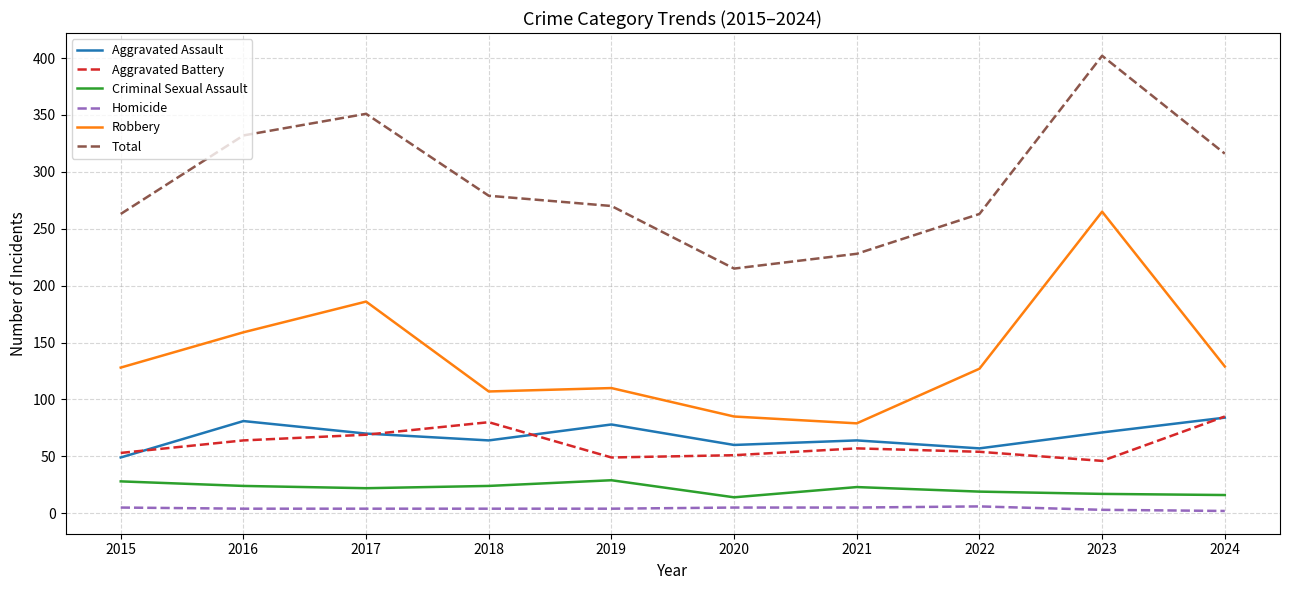

True or false: Robbery has a value of 159 at 2016.

True